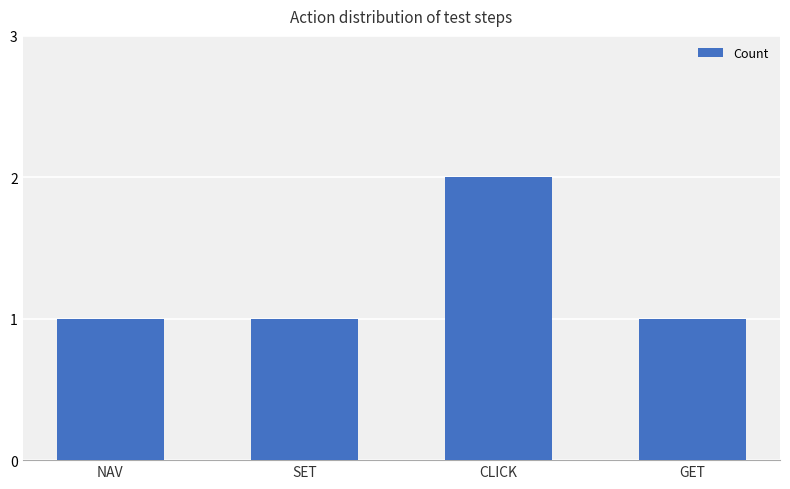

True or false: the data shows 1 at GET.

True